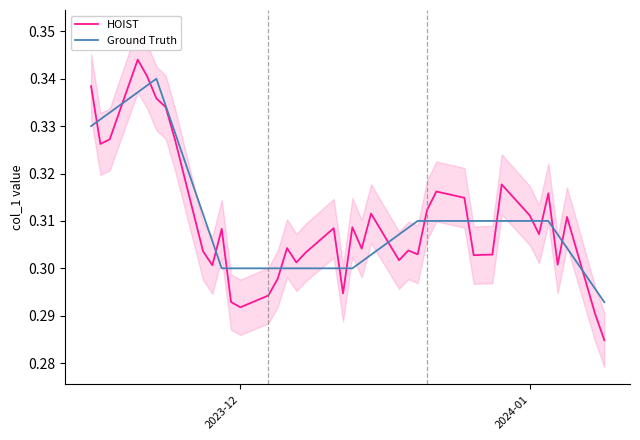

List the series in order of their overall mean, highest first.

Ground Truth, HOIST